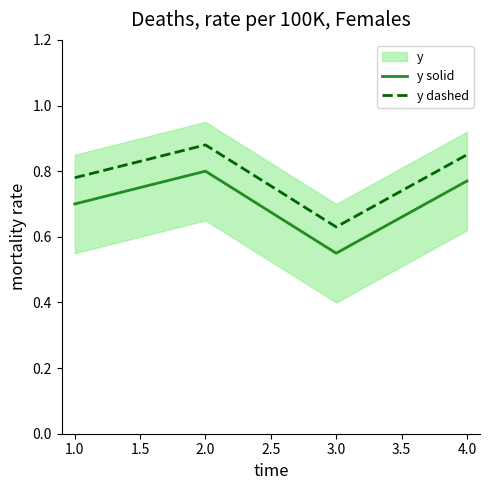

What is the maximum value shown in the chart?

0.9